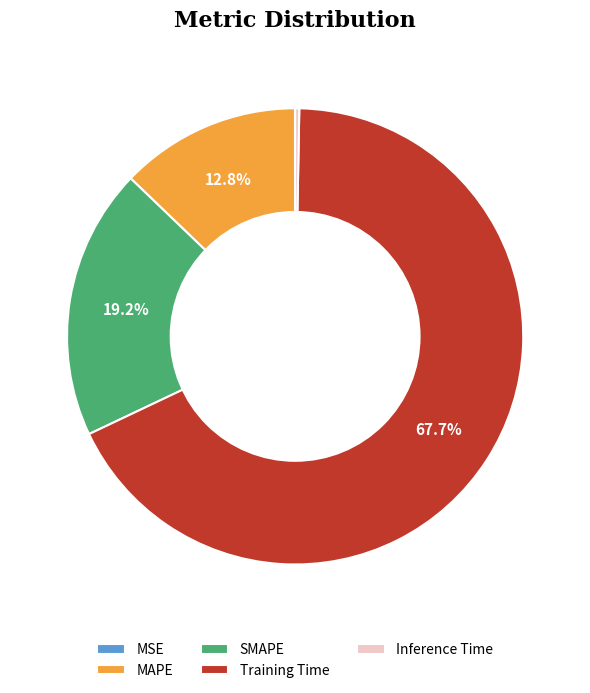

What percentage is NOT represented by MAPE?

87.2%